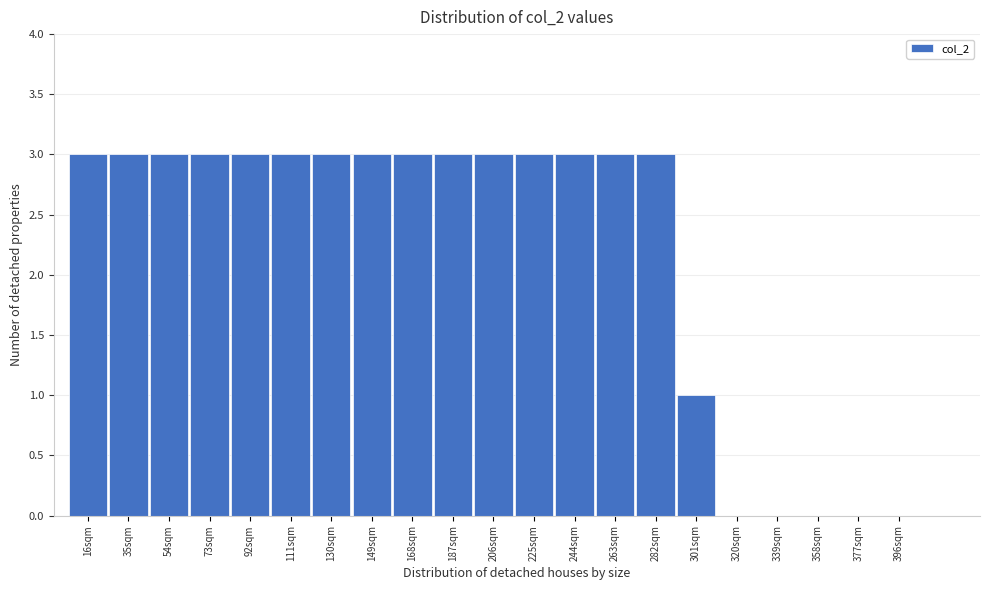

Reading left to right, what are all the values shown in this chart?

16sqm=3	35sqm=3	54sqm=3	73sqm=3	92sqm=3	111sqm=3	130sqm=3	149sqm=3	168sqm=3	187sqm=3	206sqm=3	225sqm=3	244sqm=3	263sqm=3	282sqm=3	301sqm=1	320sqm=0	339sqm=0	358sqm=0	377sqm=0	396sqm=0